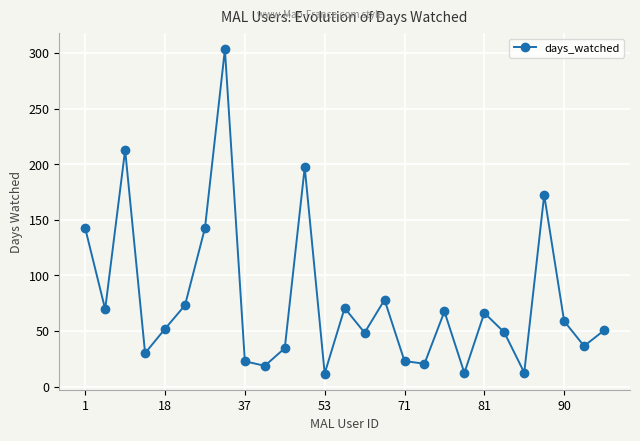

How many categories are shown in the chart?

27